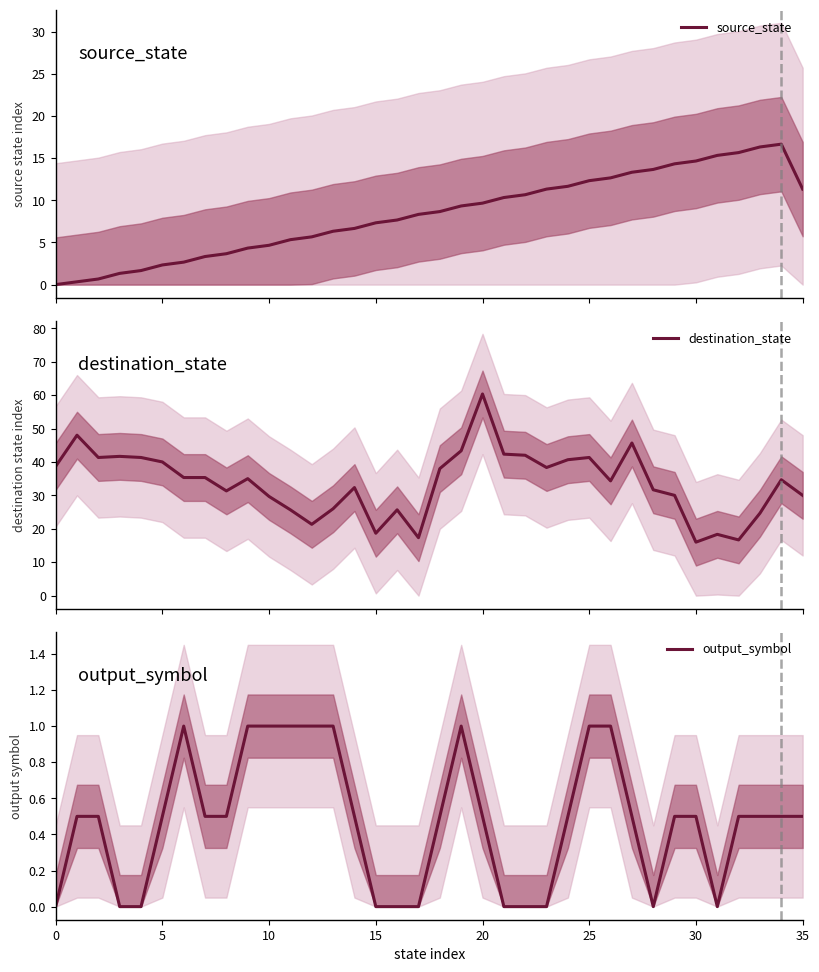

What is the total value across all series at 33?

41.5